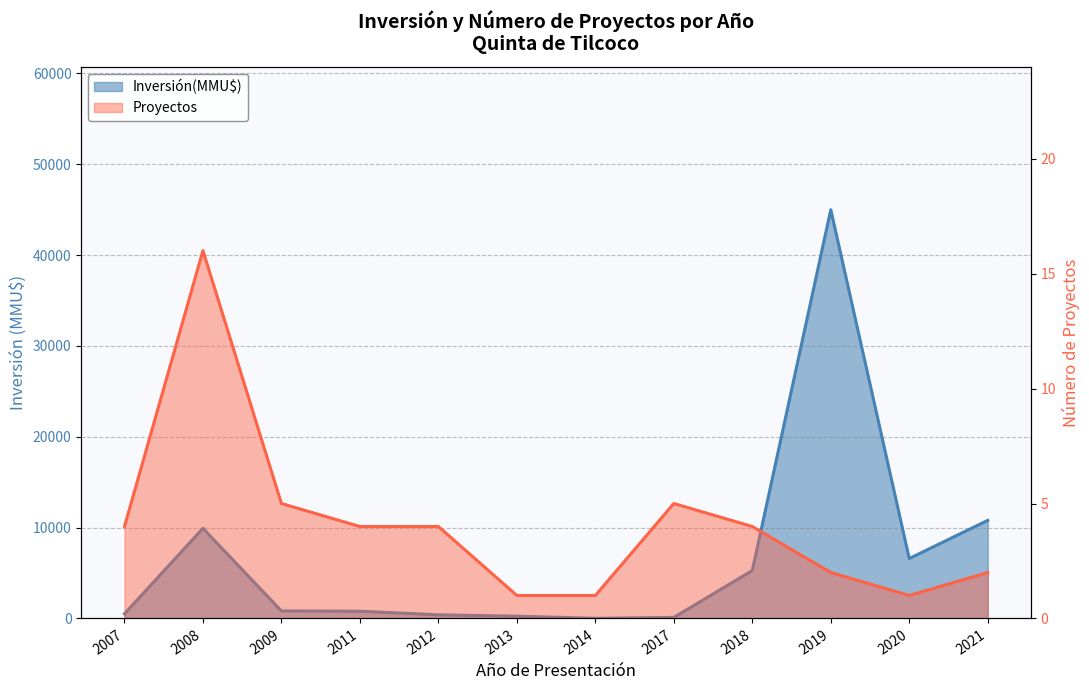

At which category does Proyectos reach its first local peak?

2008